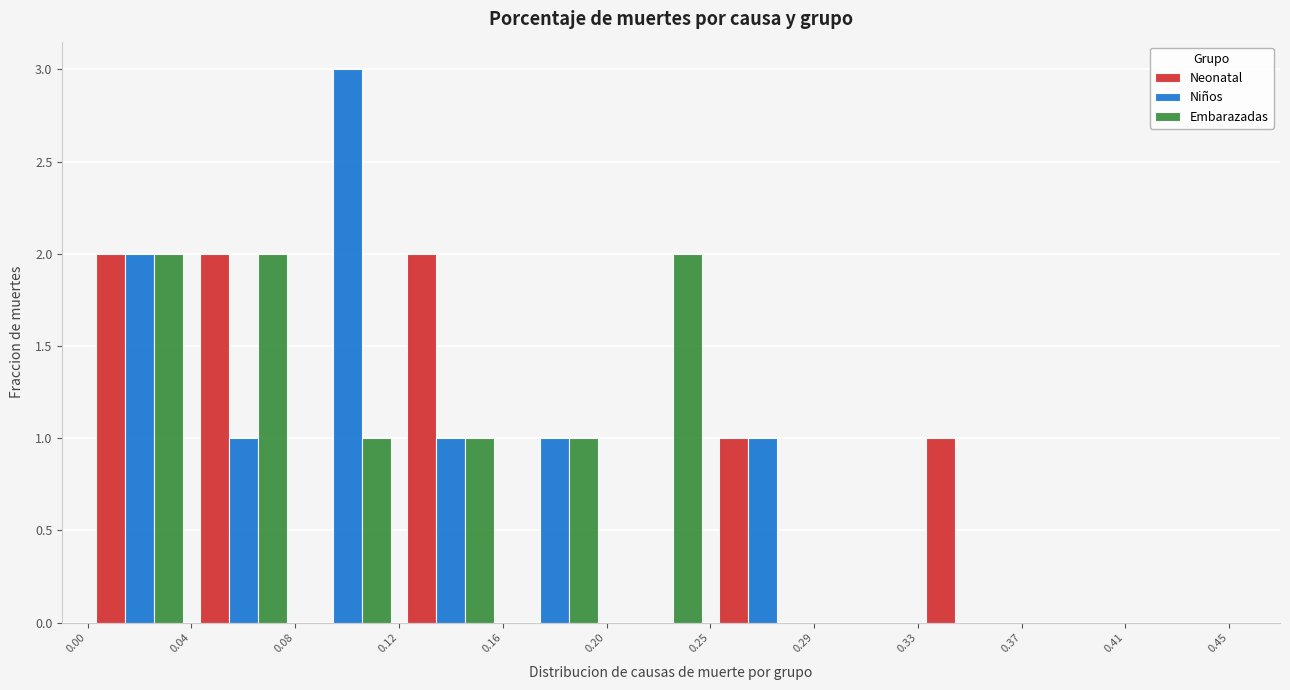

In the Niños series, which range on the x-axis has the tallest bar?

0.08 to 0.12